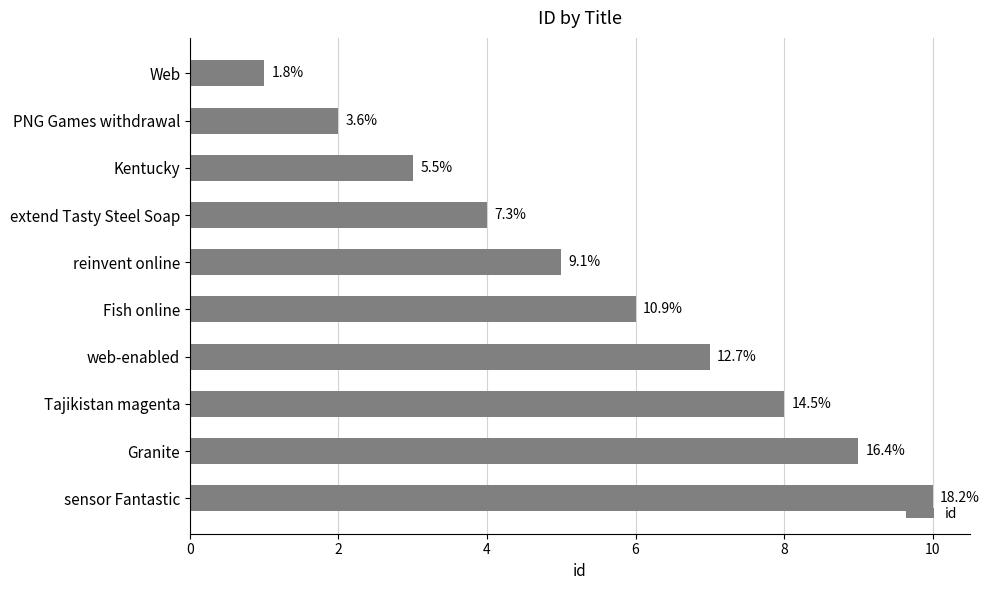

What is the sum of all values?

55